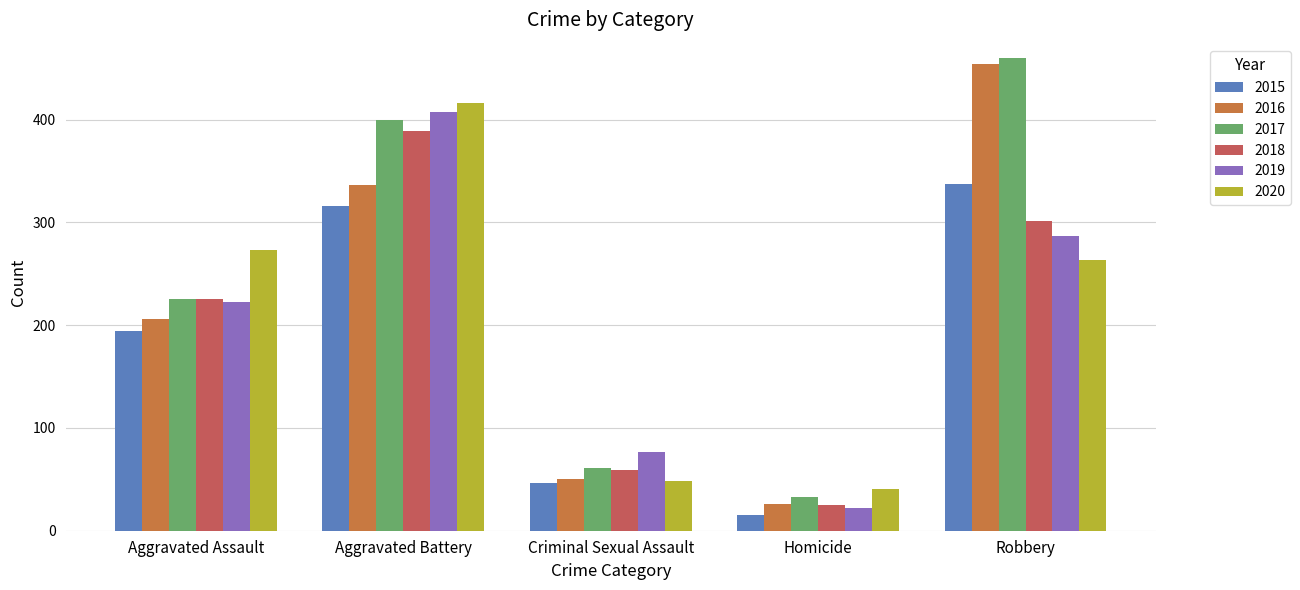

How many values in the 2016 series are below 206?

2